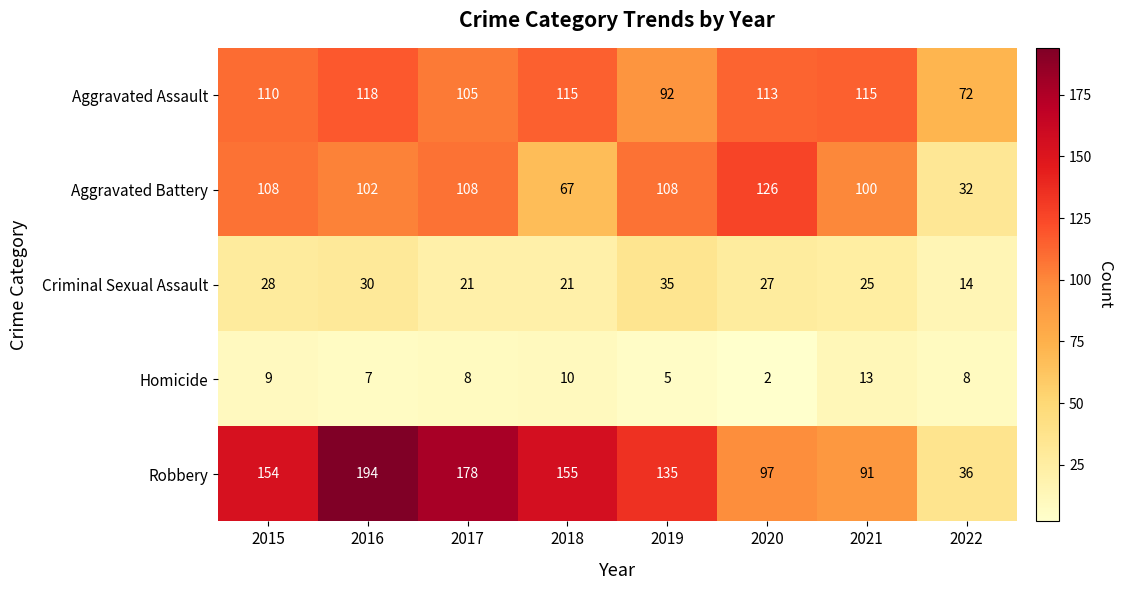

Which category has the lowest value in the Aggravated Battery series?

2022